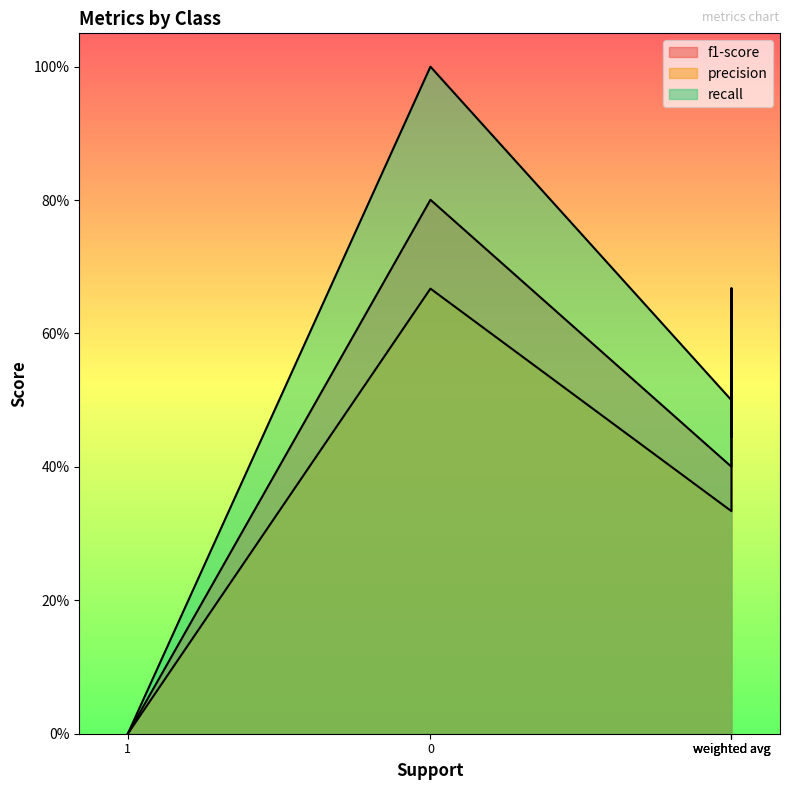

List the series in order of their peak value, lowest first.

precision, f1-score, recall